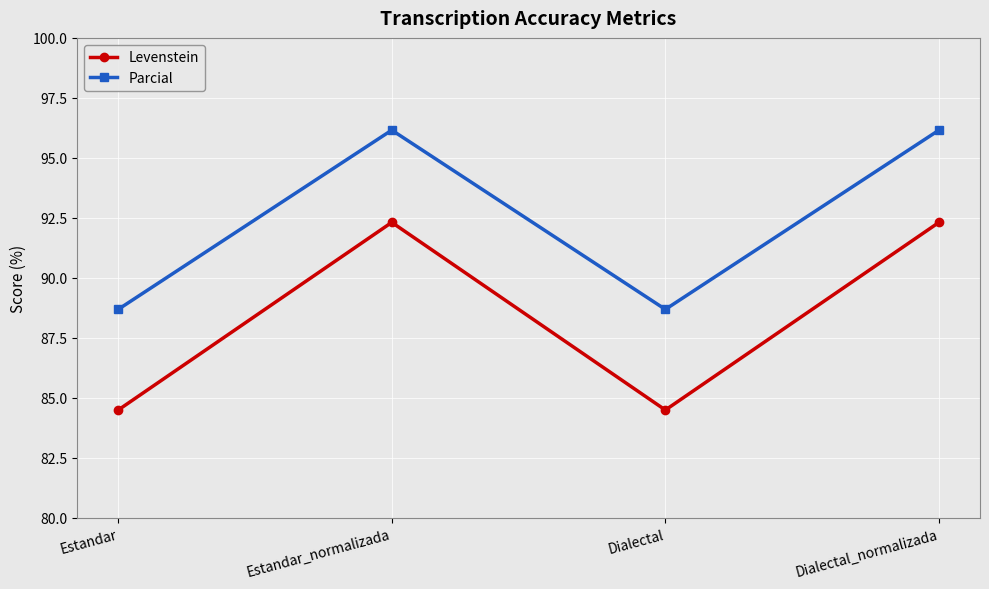

What is the average value of the Levenstein series?

88.4